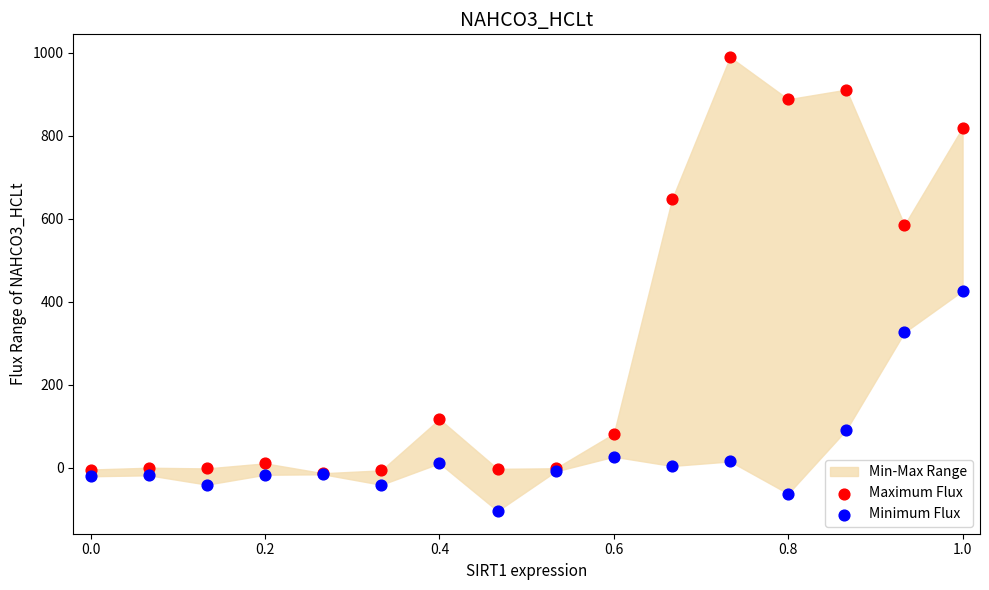

In the Maximum Flux series, what Y value is closest to 488?

585.2